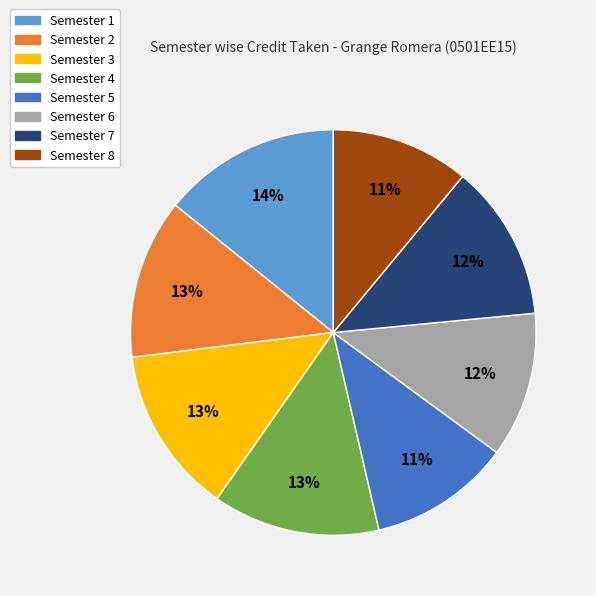

Is the sum of Semester 1 and Semester 2 greater than half?

No